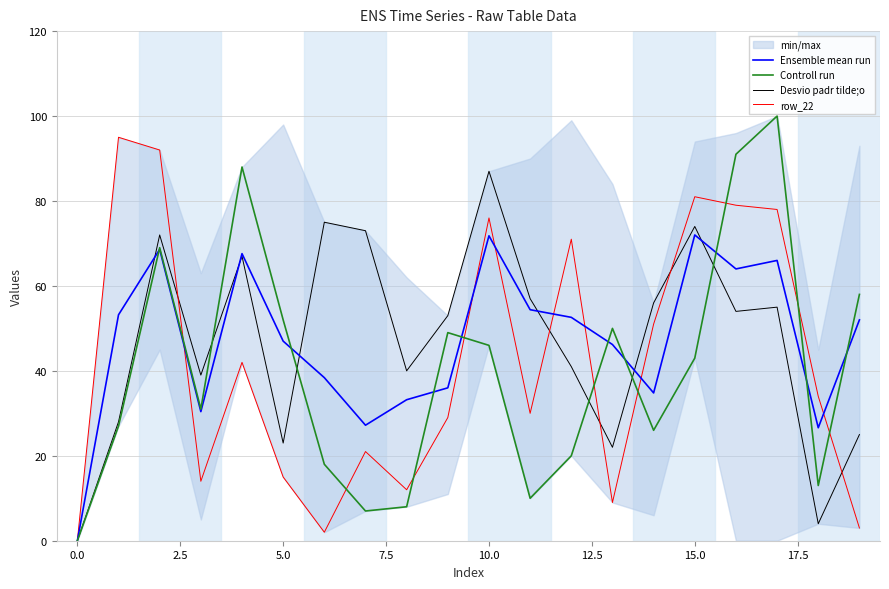

Which category has the highest value in the Controll run series?

17